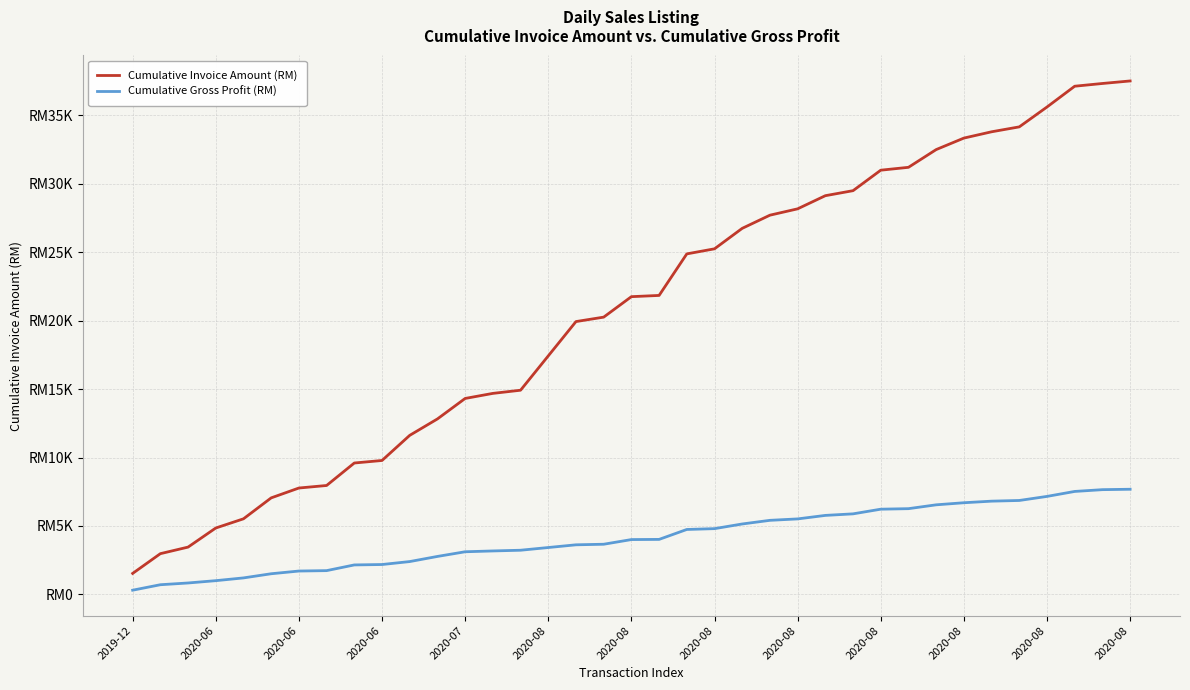

Does the chart display data point markers on the line(s)?

No